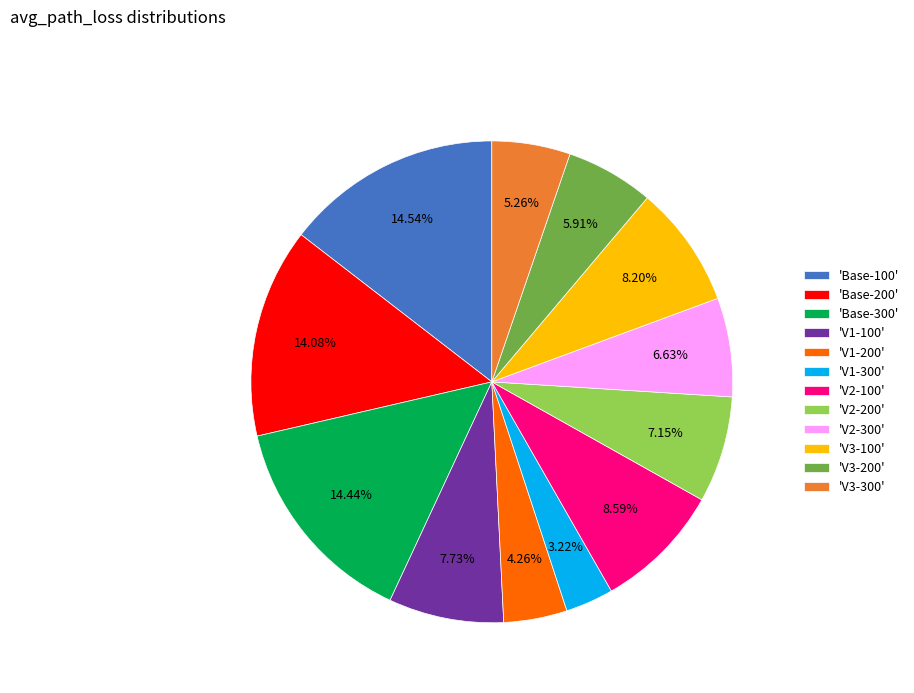

Does any single category account for the majority?

No